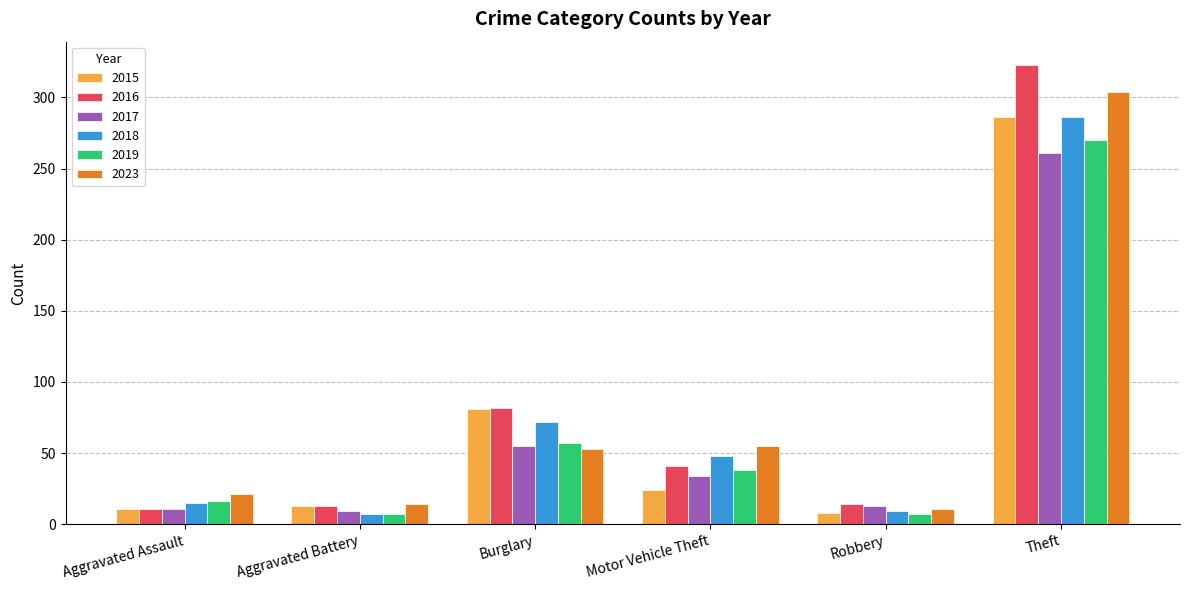

How many bars are there in each group?

6